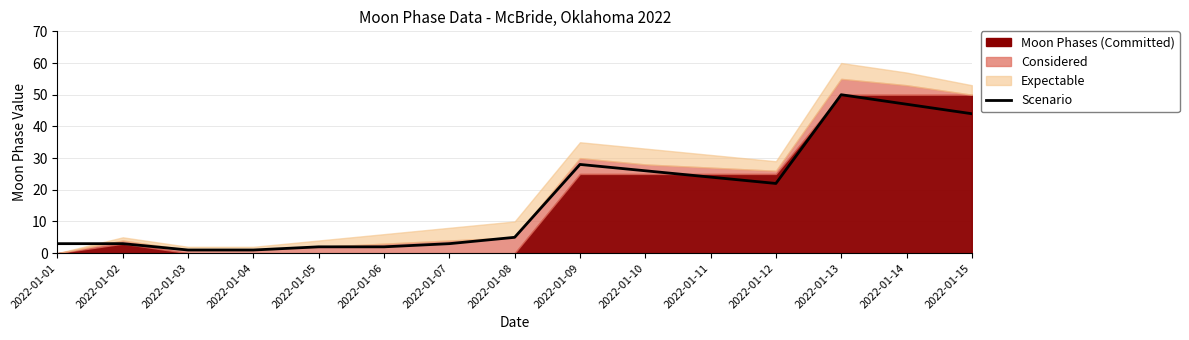

What is the difference between the maximum and minimum values?

49